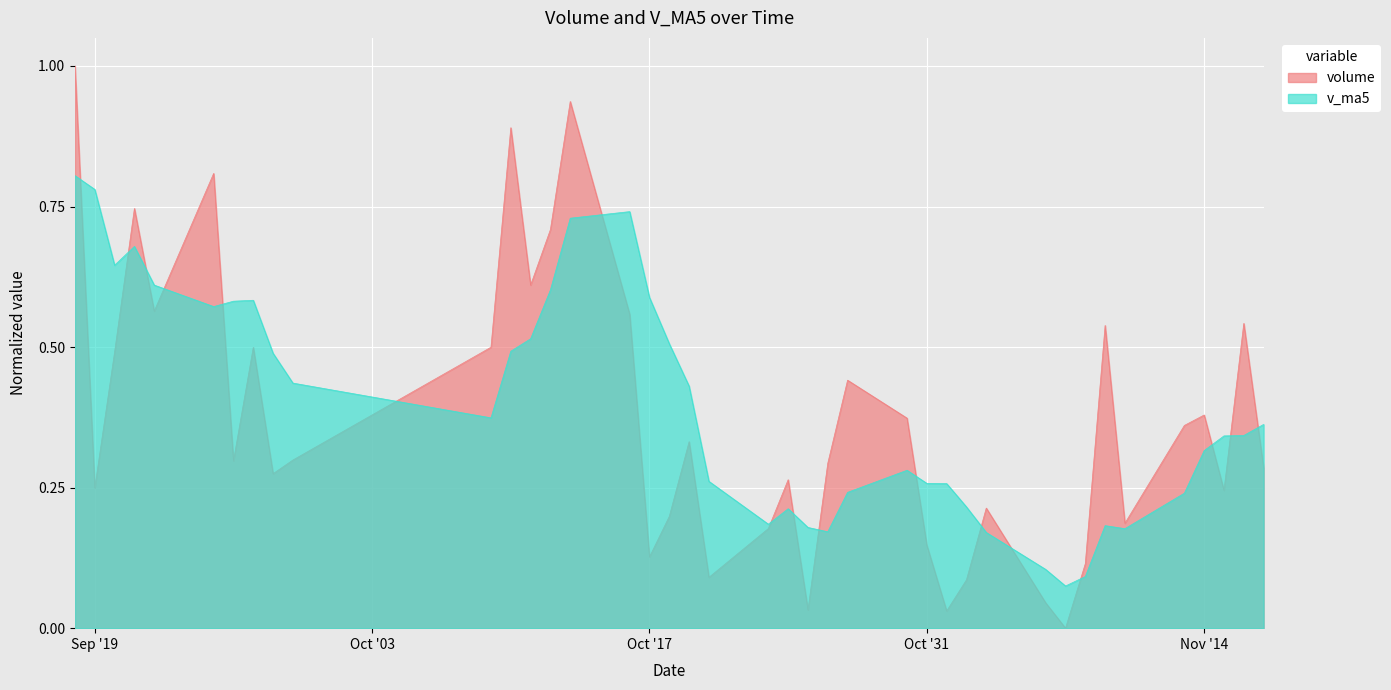

Which series has the largest range (max minus min)?

volume